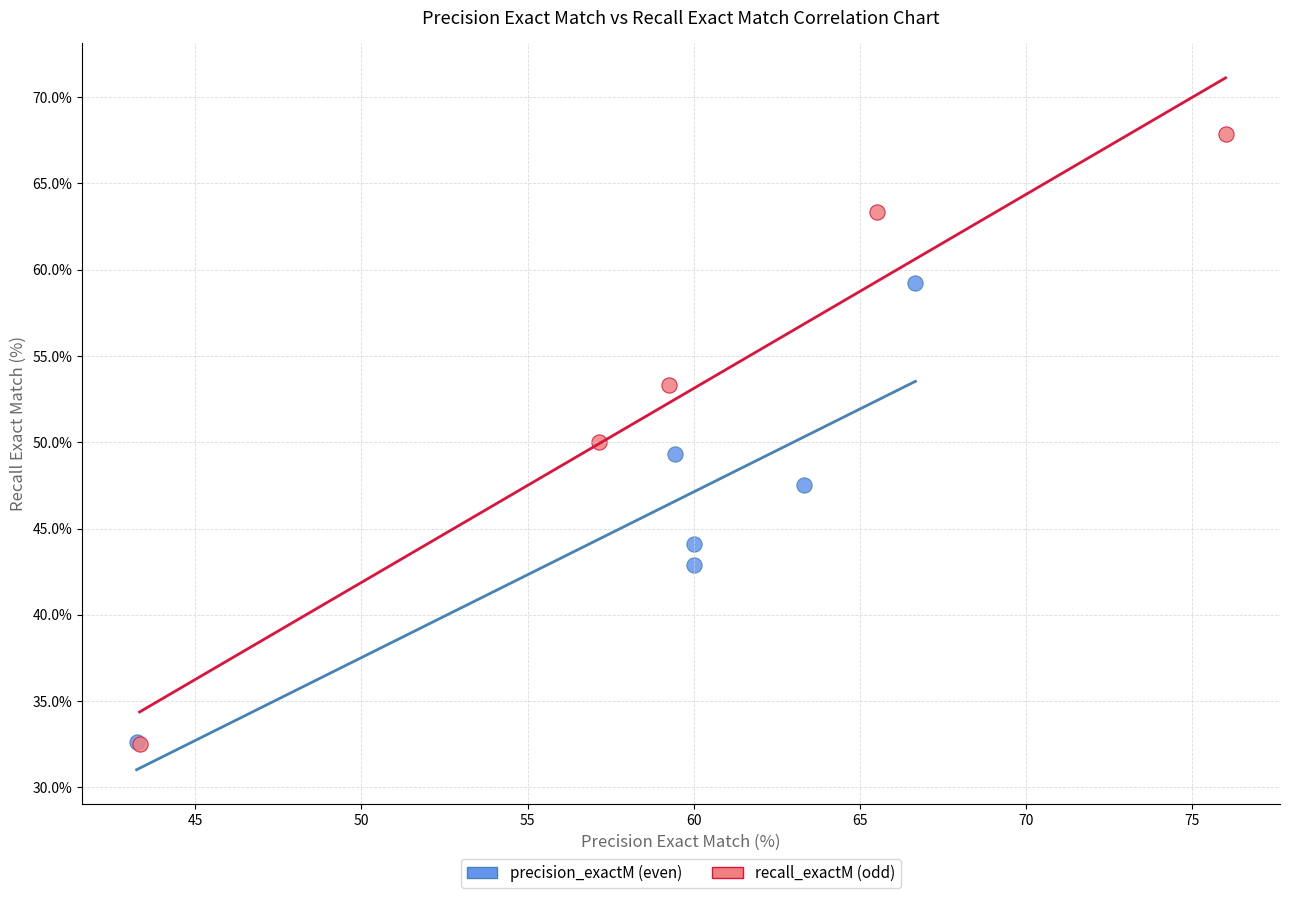

Which series has the widest spread of Y values?

recall_exactM (odd)